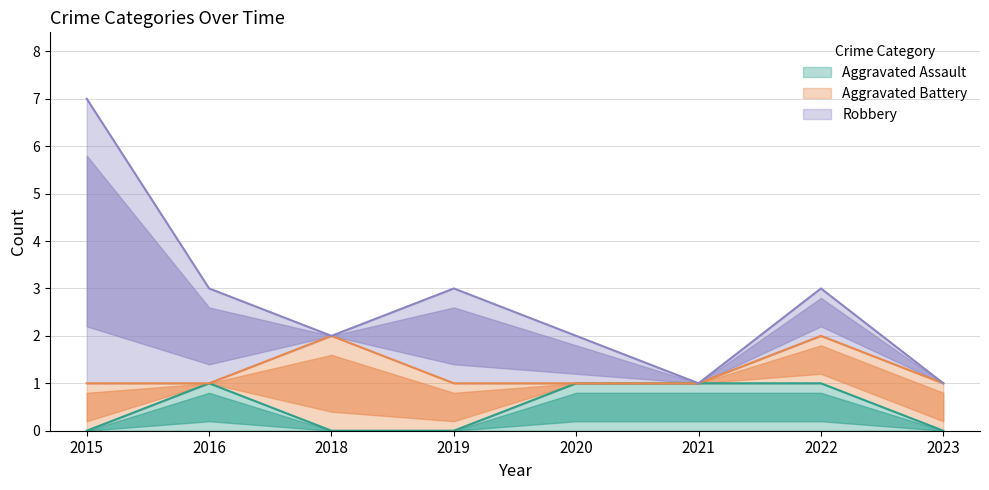

The value of Aggravated Assault at 2019 is 0. True or false?

True